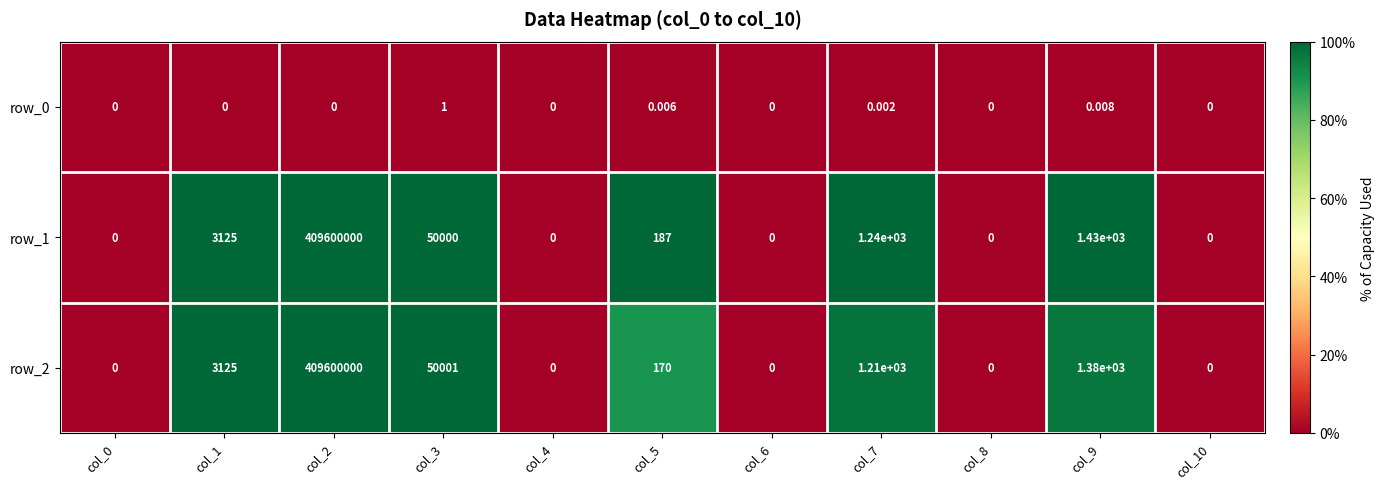

Is the value of row_1 at col_10 greater than the value of row_2 at col_3?

No